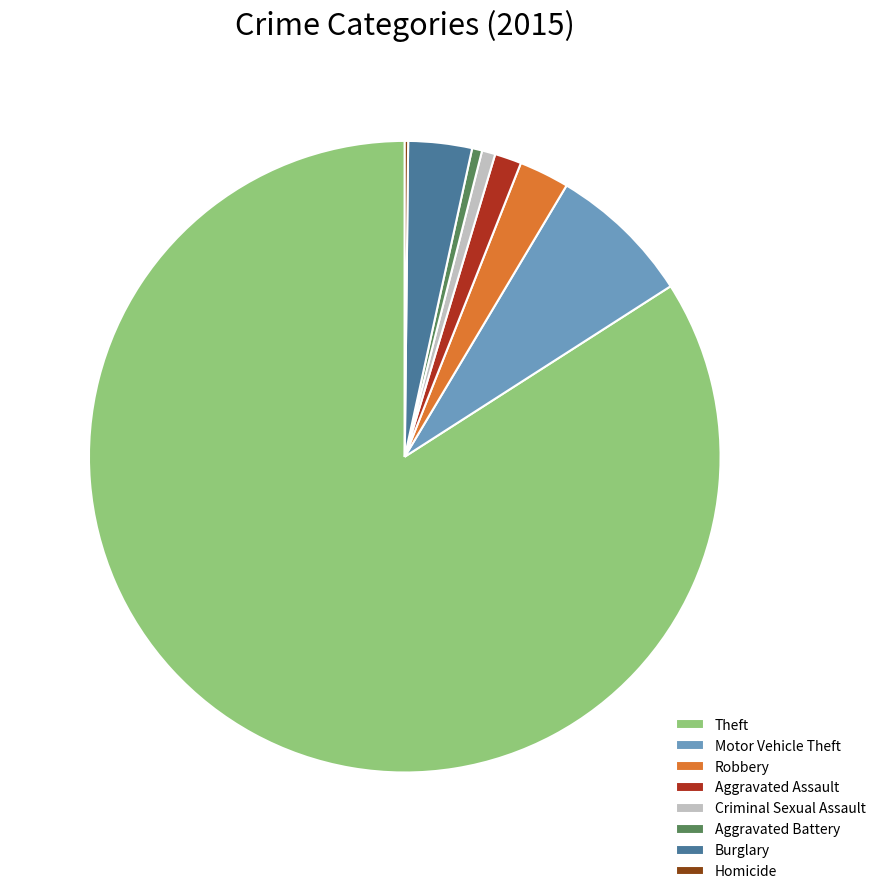

Which category has the biggest portion of the pie?

Theft